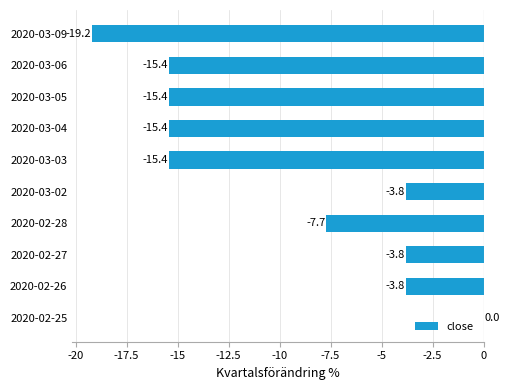

The value at 2020-02-25 is 10.7. True or false?

False